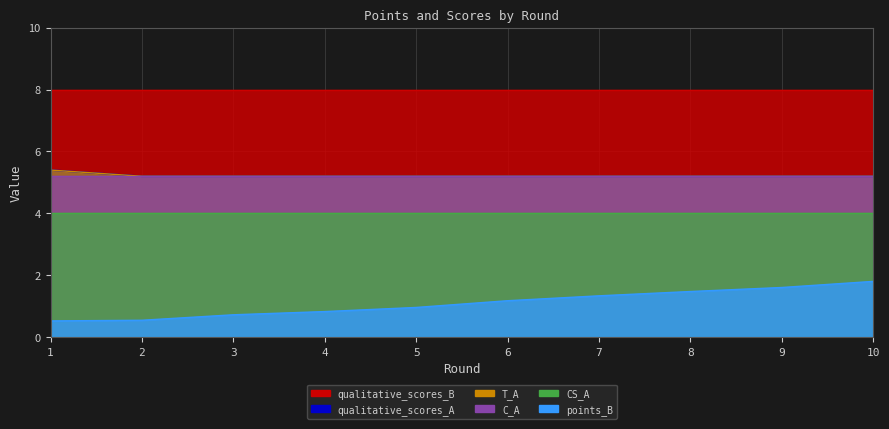

What is the difference between the maximum and minimum values in the T_A series?

0.2